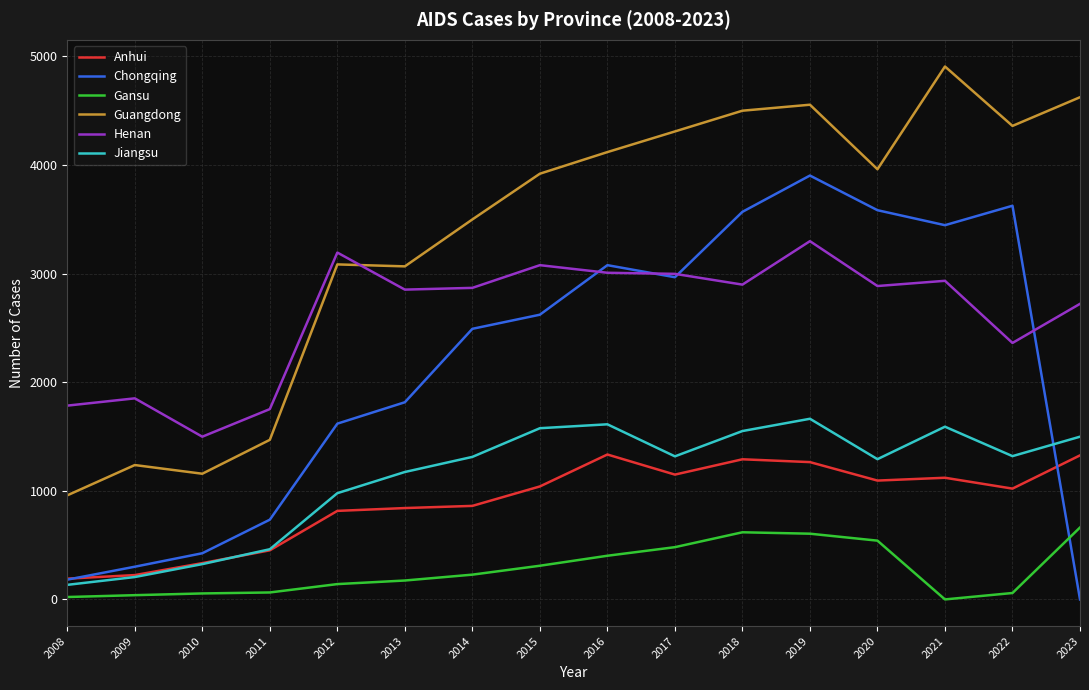

Is it true that Gansu equals 314 at 2017?

False